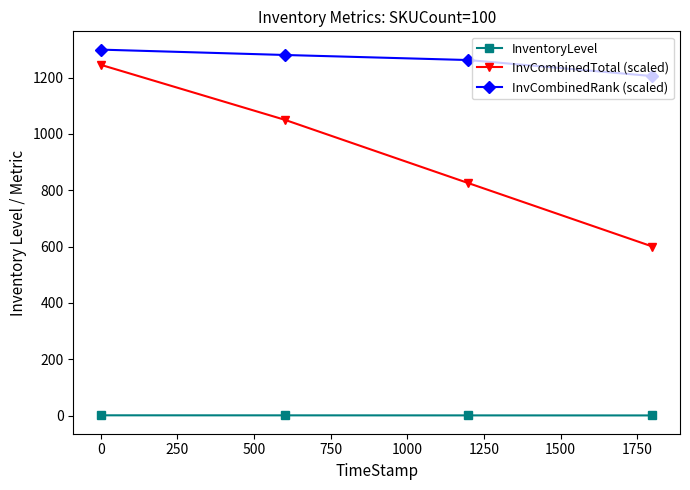

Which series has the largest total across all categories?

InvCombinedRank (scaled)